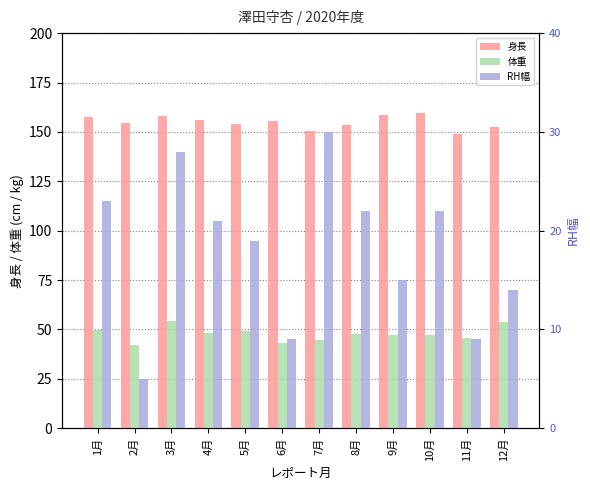

What is the minimum value for 身長?

149.1